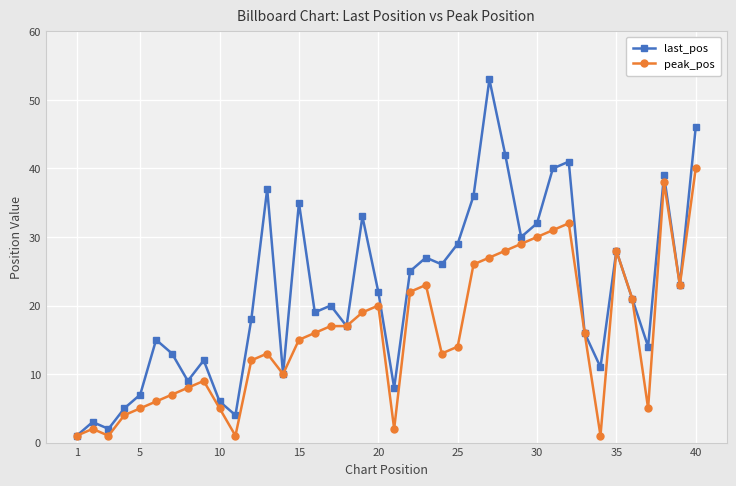

How many lines are shown in the chart?

2